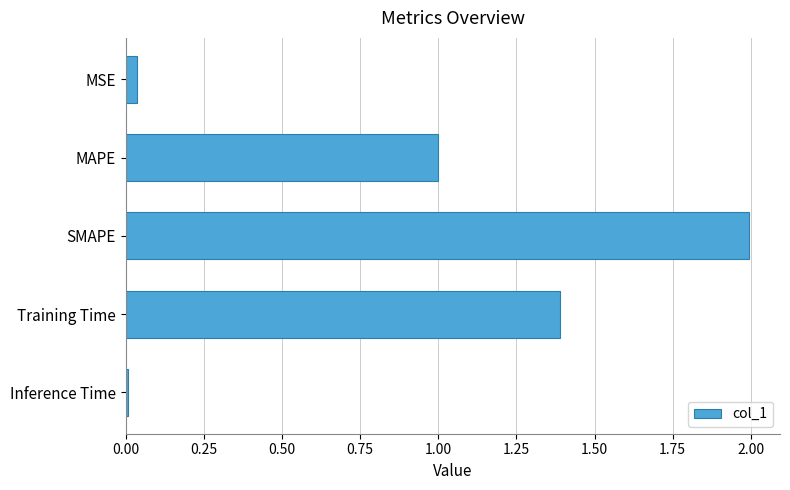

How many bars are there in total?

5